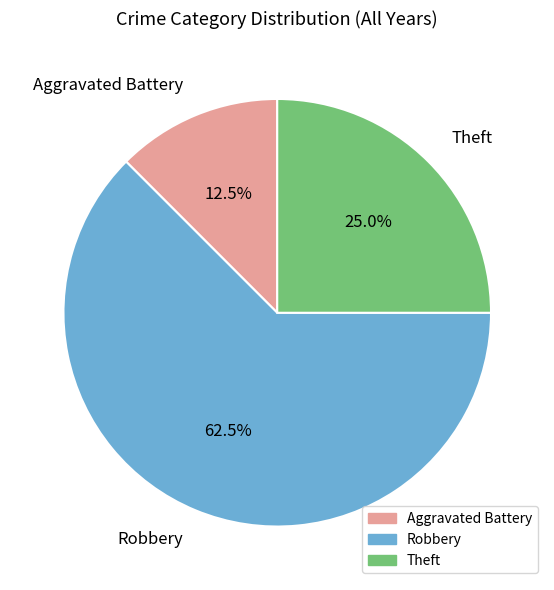

To the nearest percent, what is the difference between the largest and smallest slice percentages?

50%